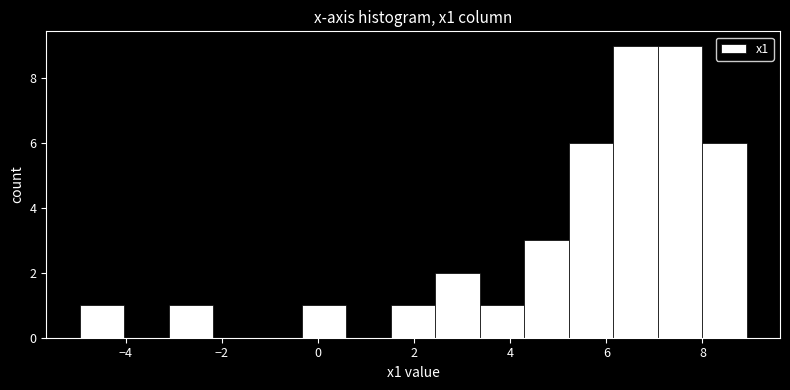

Reading left to right, list every bar in this chart as the range it spans on the x-axis followed by its height. Neither the bar edges nor the heights are printed on the chart, so give them approximately, as read against the axes.

-5.0 to -4.0: 1
-4.0 to -3.2: 0
-3.2 to -2.2: 1
-2.2 to -1.2: 0
-1.2 to -0.4: 0
-0.4 to 0.6: 1
0.6 to 1.6: 0
1.6 to 2.4: 1
2.4 to 3.4: 2
3.4 to 4.2: 1
4.2 to 5.2: 3
5.2 to 6.2: 6
6.2 to 7.0: 9
7.0 to 8.0: 9
8.0 to 9.0: 6